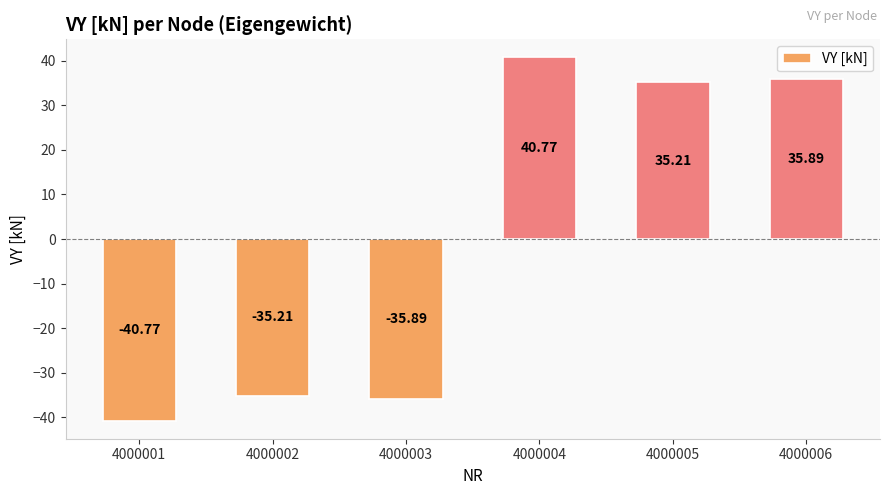

Which has a higher value, 4000005 or 4000002?

4000005